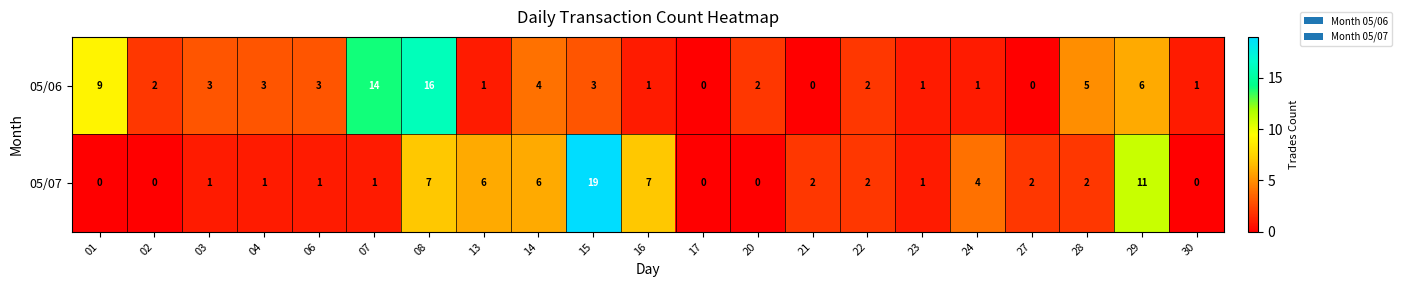

What is the difference between the highest and lowest values at 14?

2